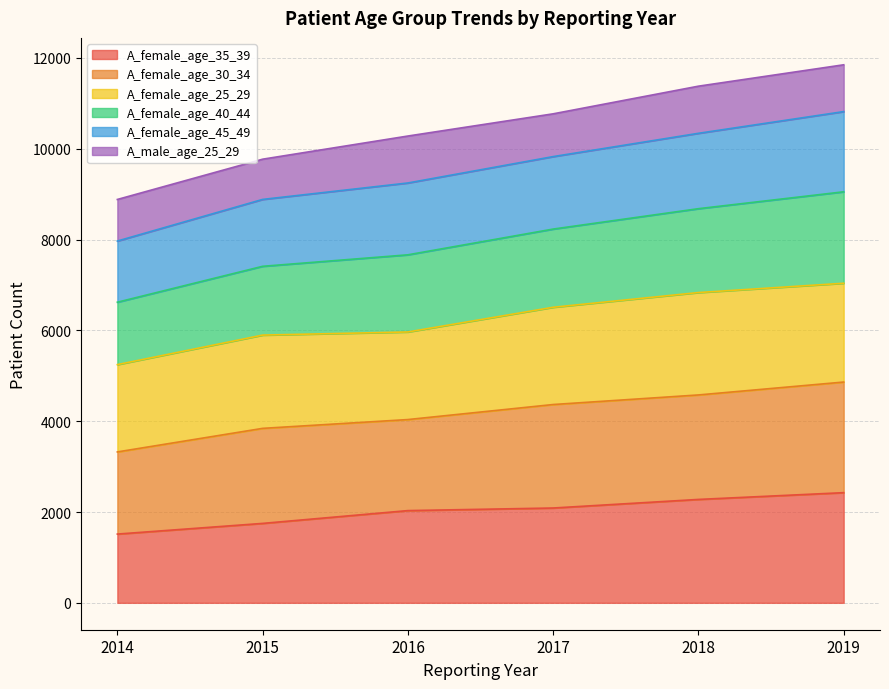

What is the maximum value for A_female_age_35_39?

2426